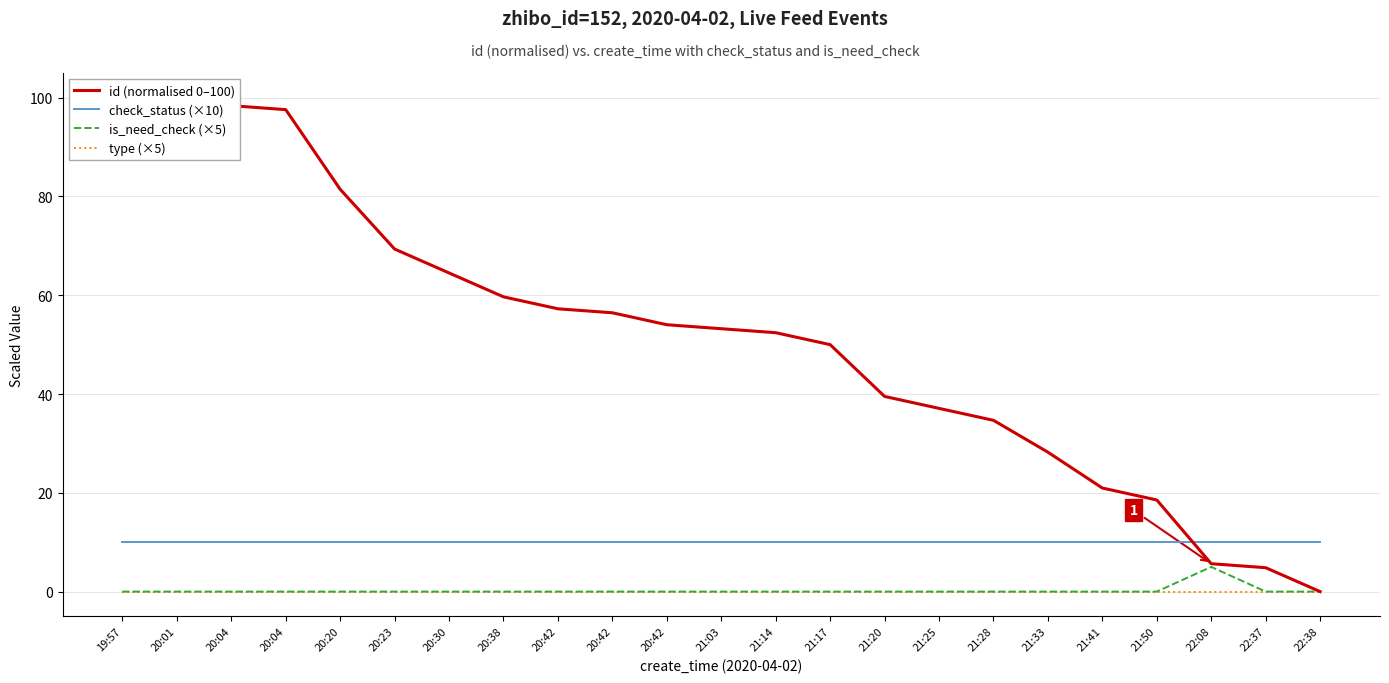

What is the label of the 22nd point from the right?

20:01